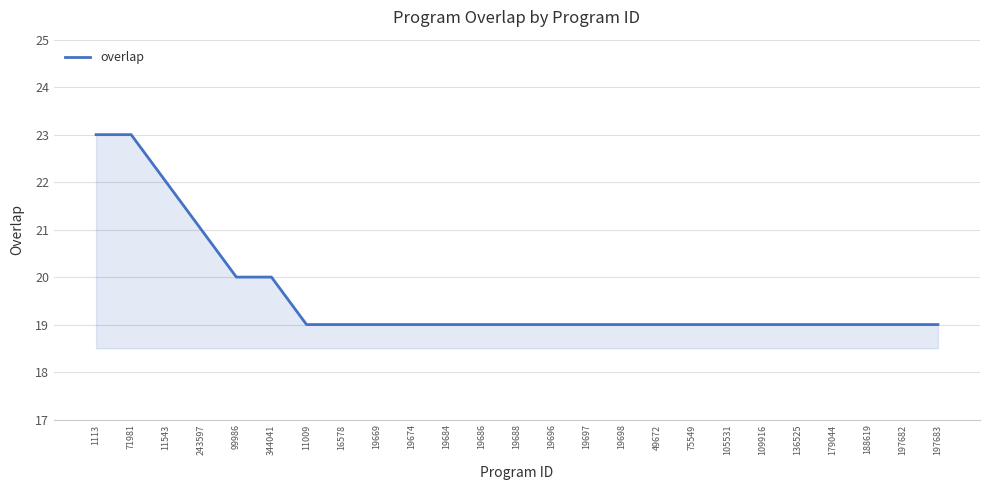

What position from the left is 71981?

2